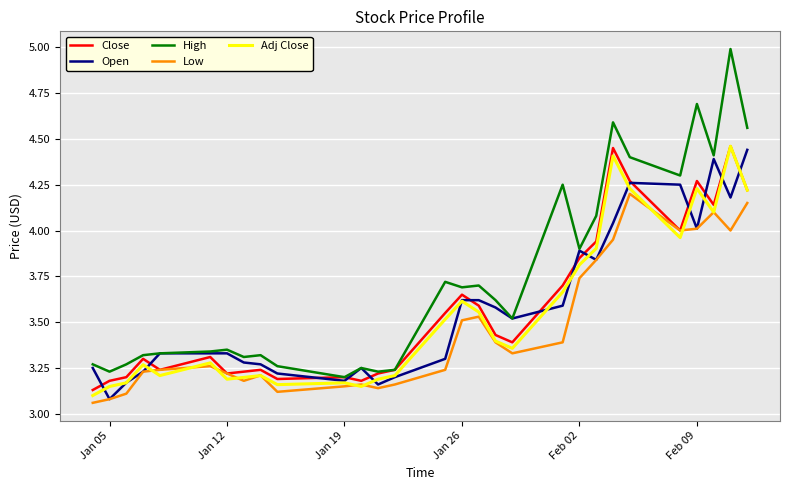

Which series has the widest spread of values?

High